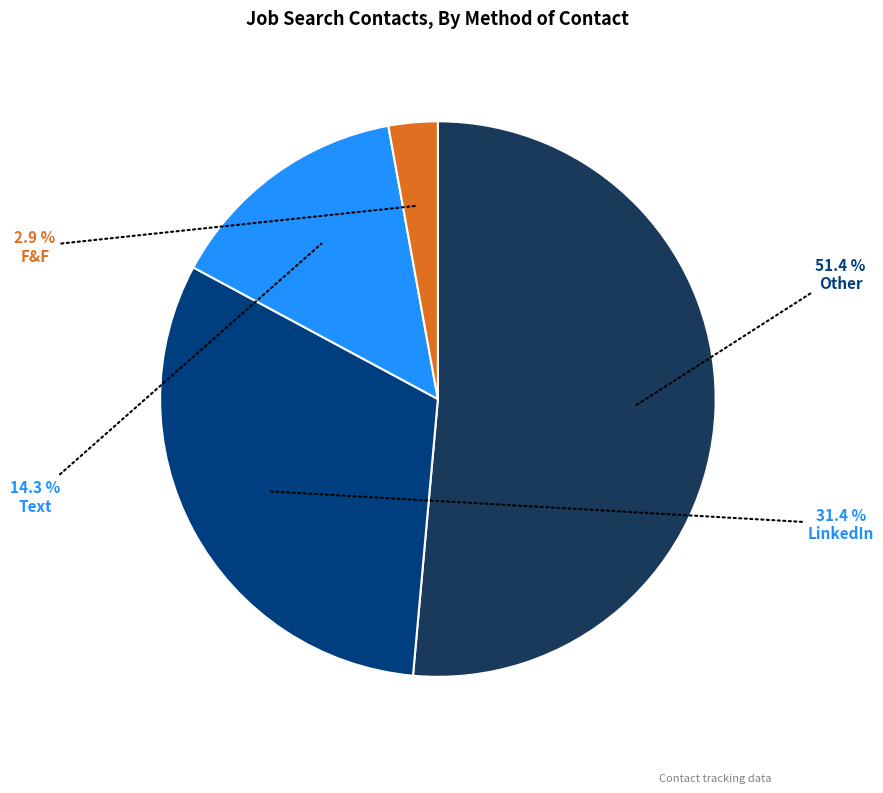

Is it true that Text is 14% of the pie?

True